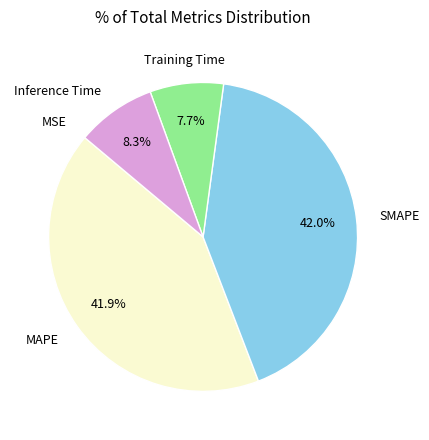

Is SMAPE the majority of the pie?

No